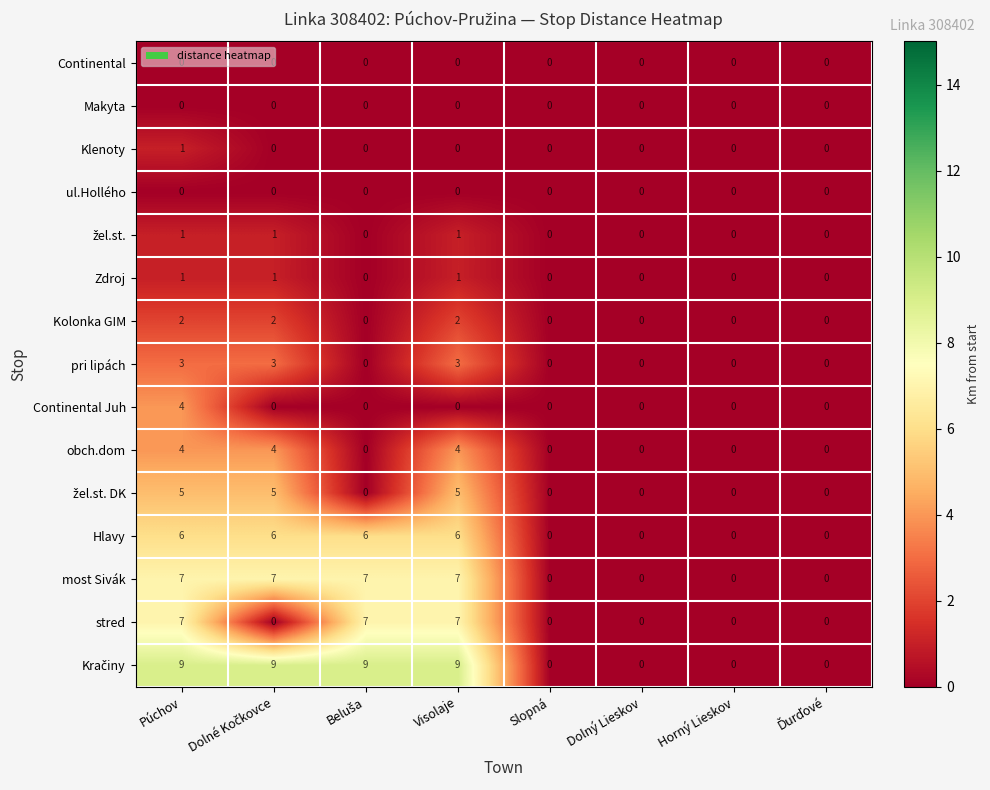

What is the difference between the highest and lowest values at Visolaje?

9